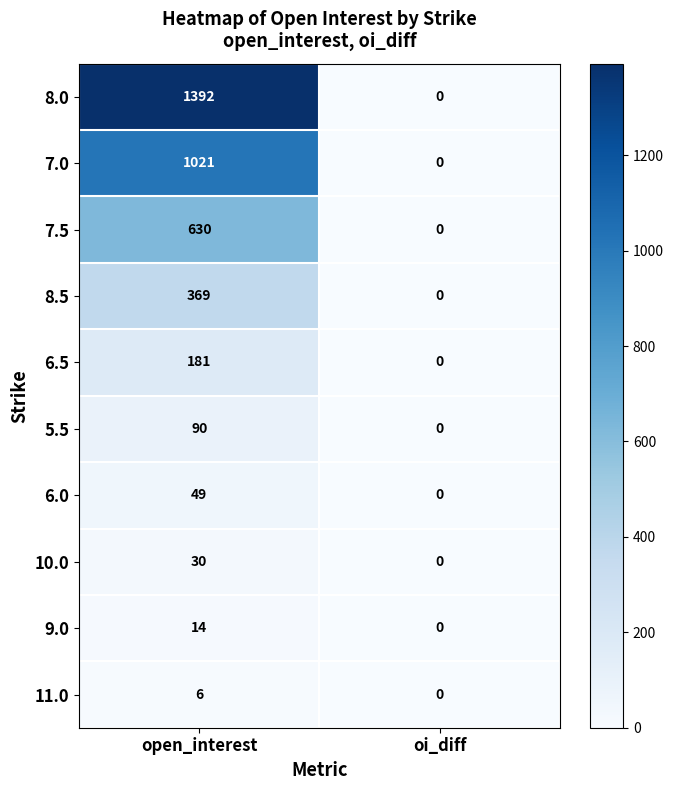

The value of 8.5 at oi_diff is 230. True or false?

False